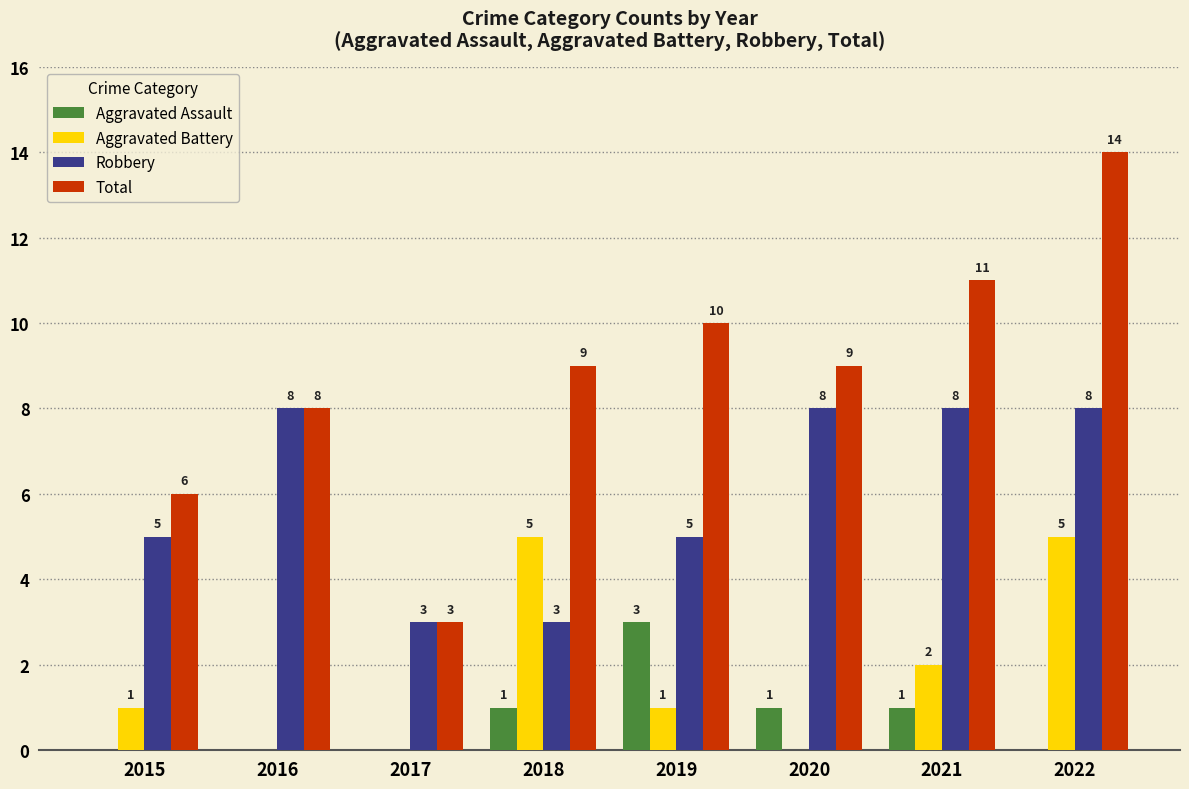

How many groups of bars are there?

8